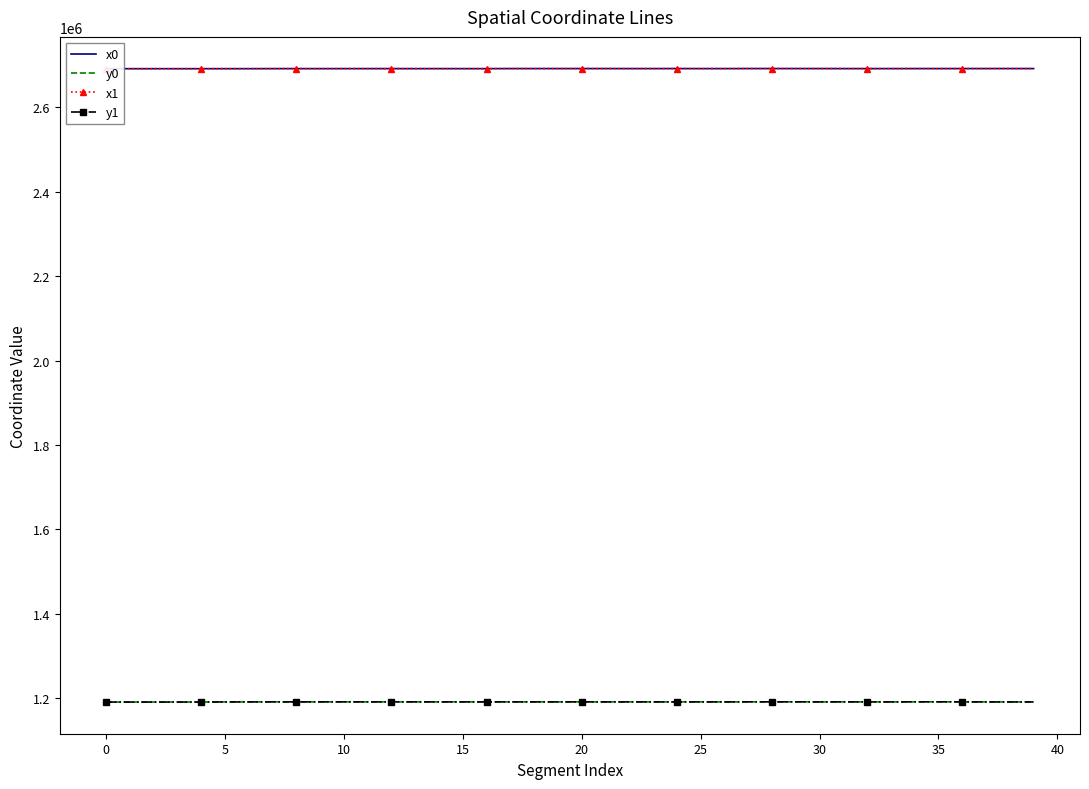

What is the label of the 9th point from the right?

31